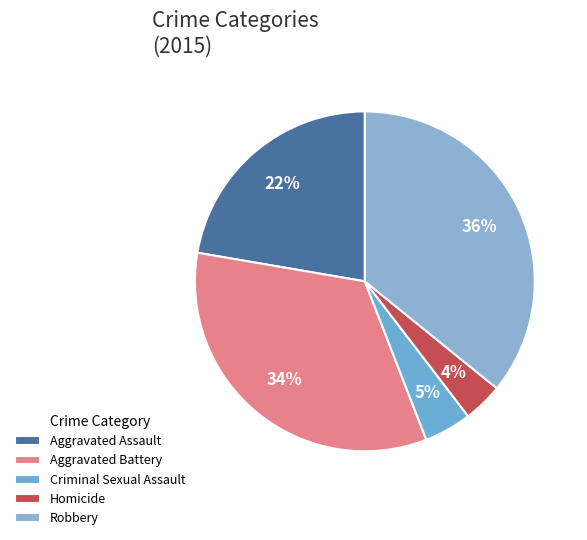

The Robbery slice represents 44% of the pie. True or false?

False